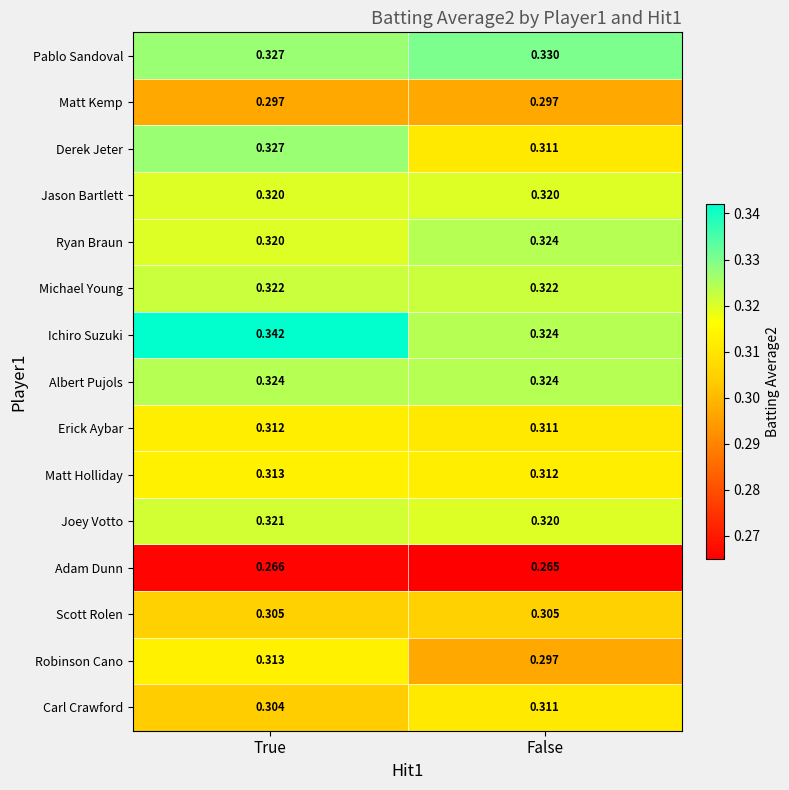

At which label does Joey Votto reach its minimum?

False